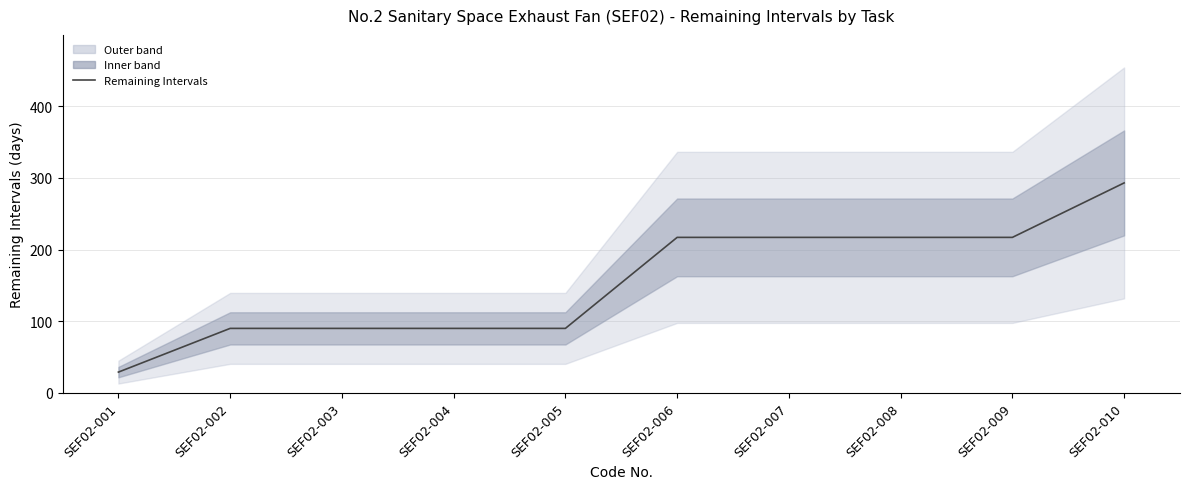

List the labels in order of value, smallest first.

SEF02-001, SEF02-002, SEF02-003, SEF02-004, SEF02-005, SEF02-006, SEF02-007, SEF02-008, SEF02-009, SEF02-010